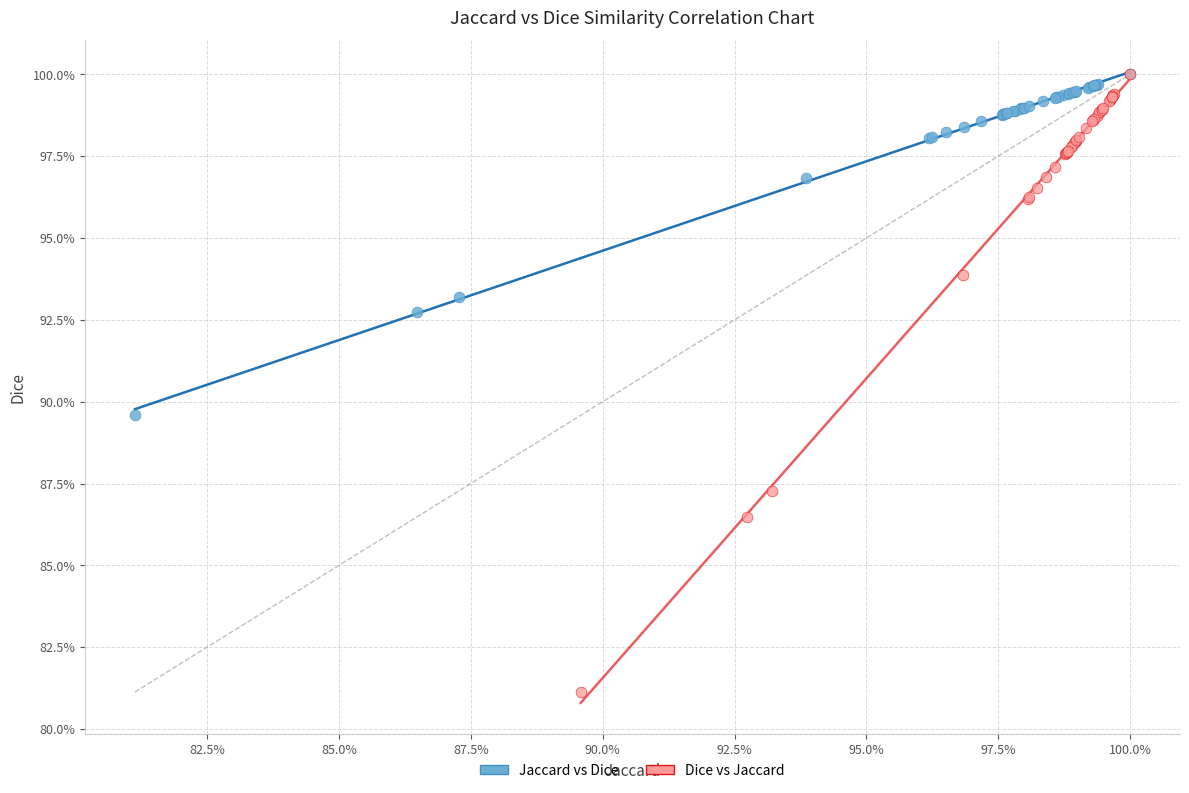

Which series has the largest Y range (max minus min)?

Dice vs Jaccard